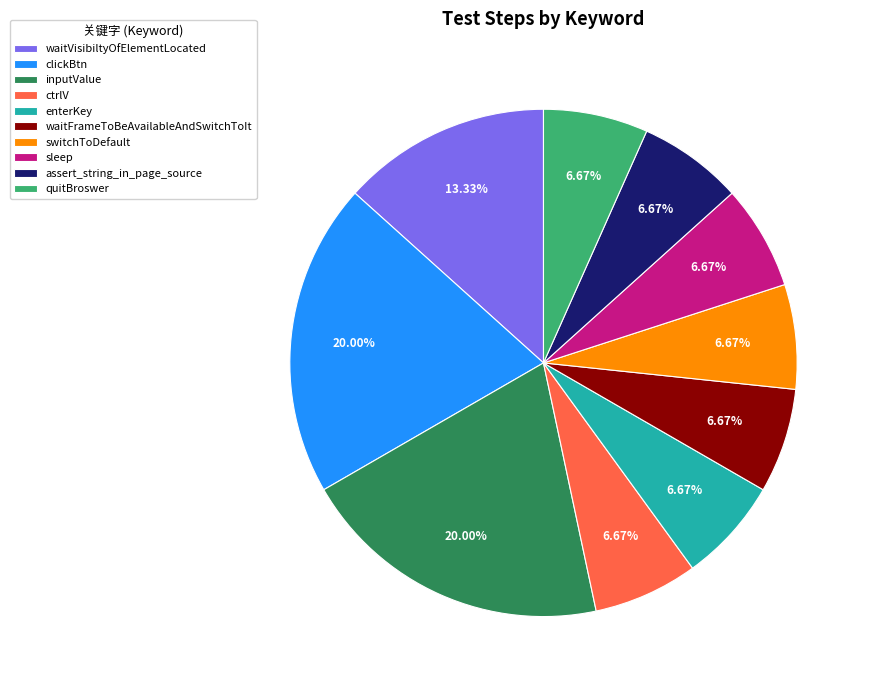

Is it true that switchToDefault is 7% of the pie?

True